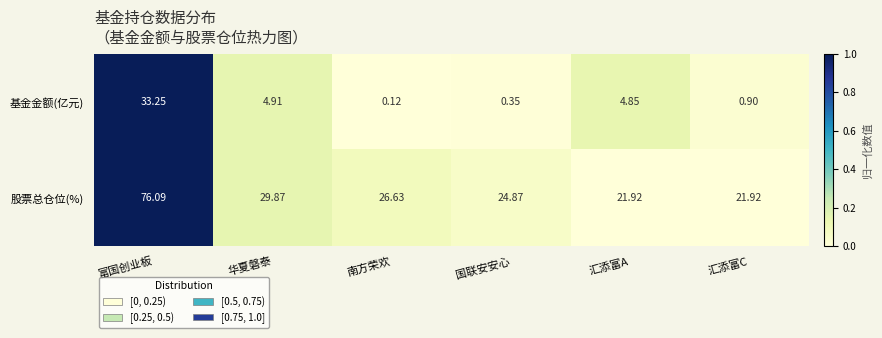

Which series changed the most between 南方荣欢 and 国联安安心?

股票总仓位(%)